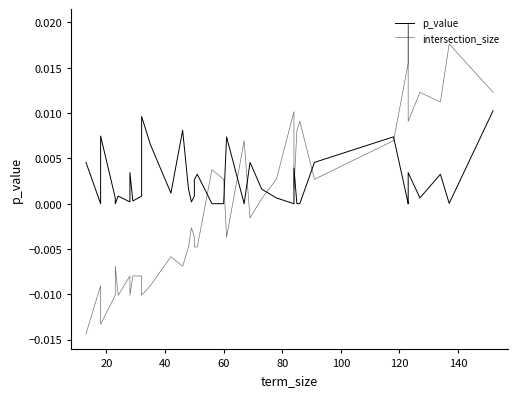

How many intersections are there between p_value and intersection_size?

9